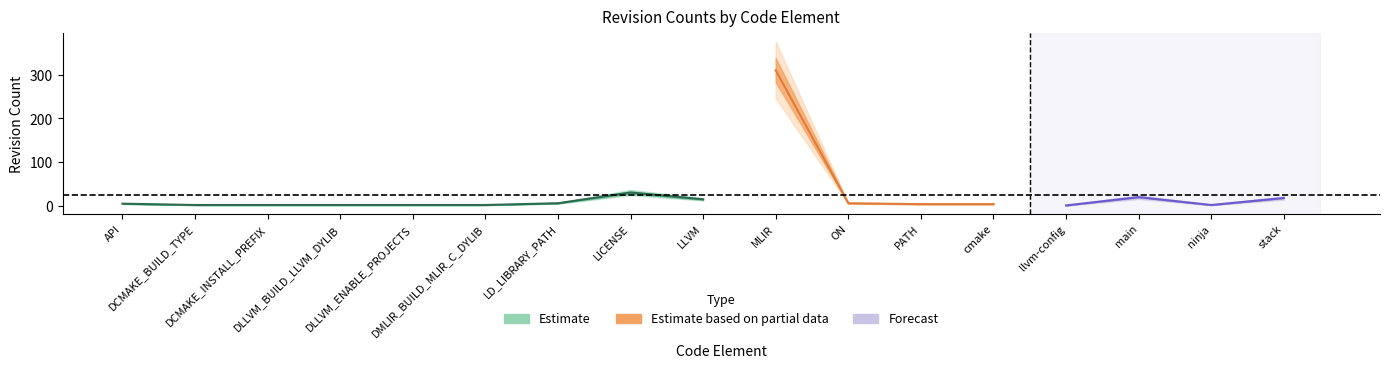

Between DCMAKE_INSTALL_PREFIX and PATH, which is larger?

PATH